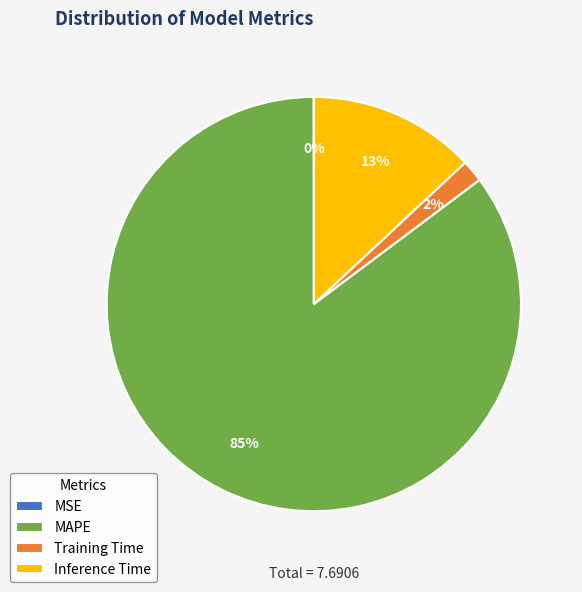

True or false: Training Time accounts for 2% of the total.

True